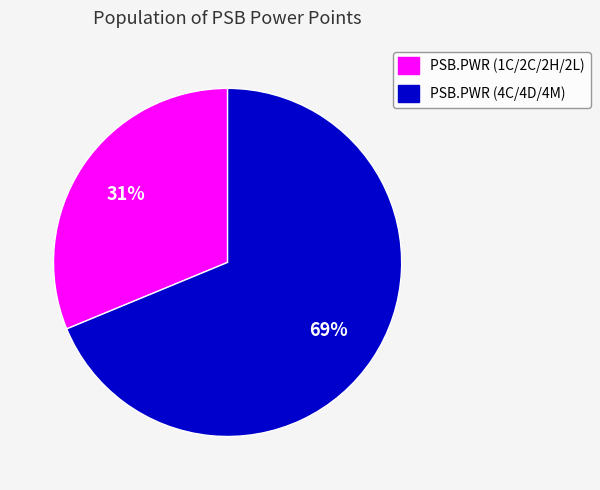

Which category has the smallest portion of the pie?

PSB.PWR (1C/2C/2H/2L)